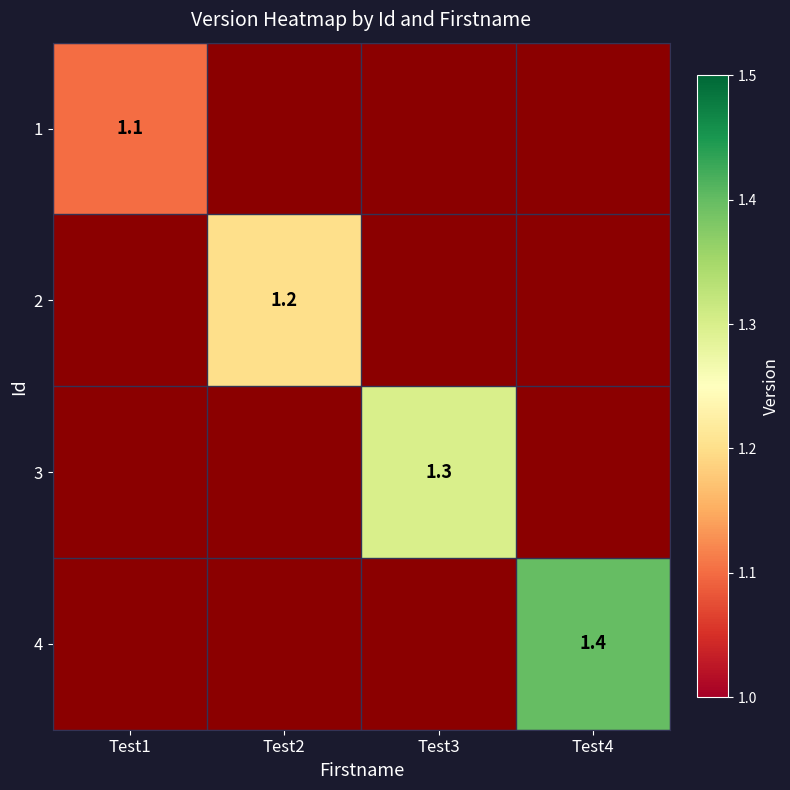

Is it true that 1 equals 1.8 at Test1?

False